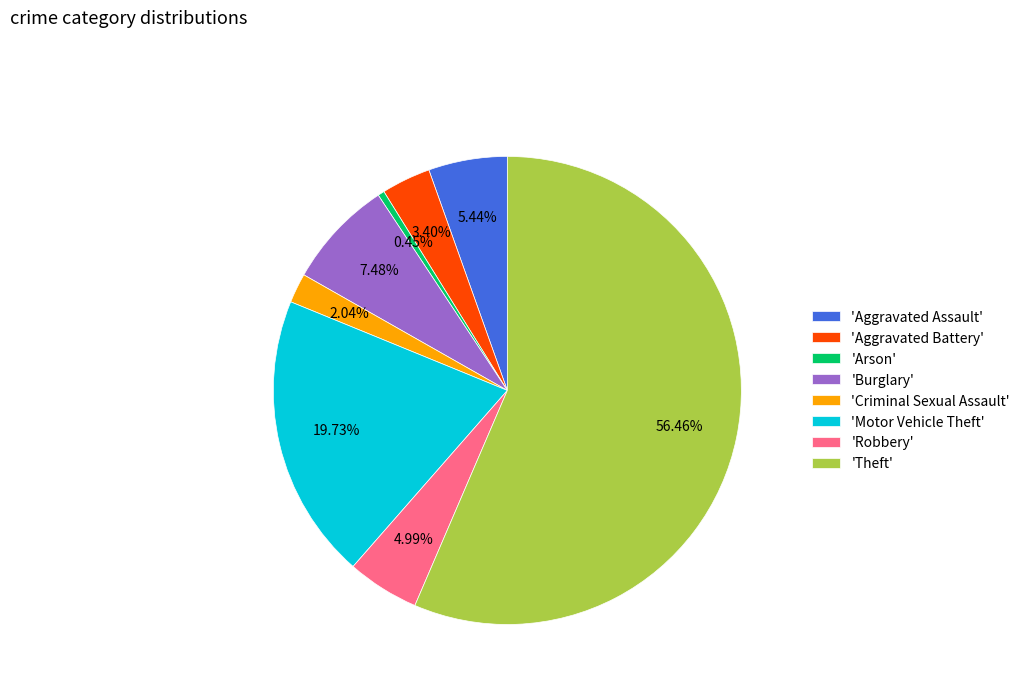

Is there a majority slice in this chart?

Yes